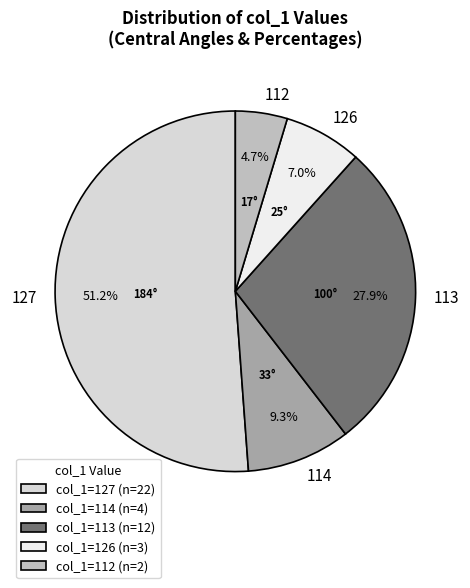

Between 114 and 126, which is larger?

114